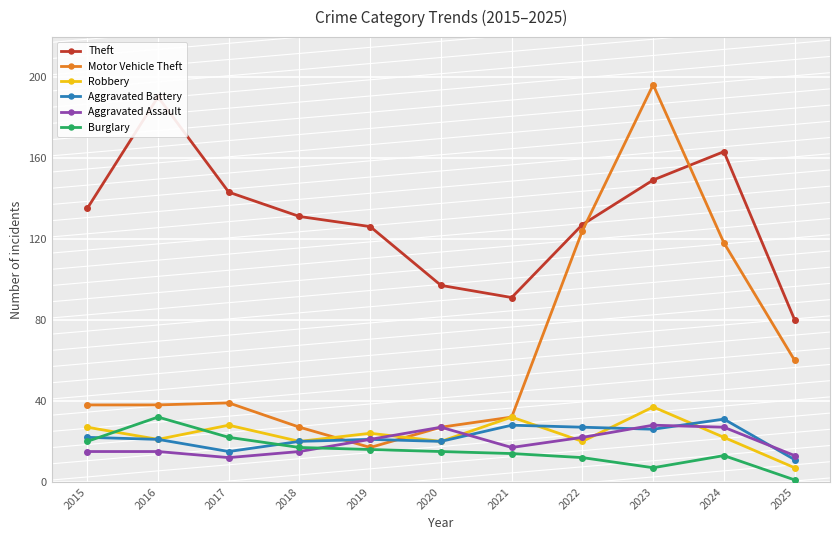

What is the difference between the second highest and second lowest values in the Theft series?

72